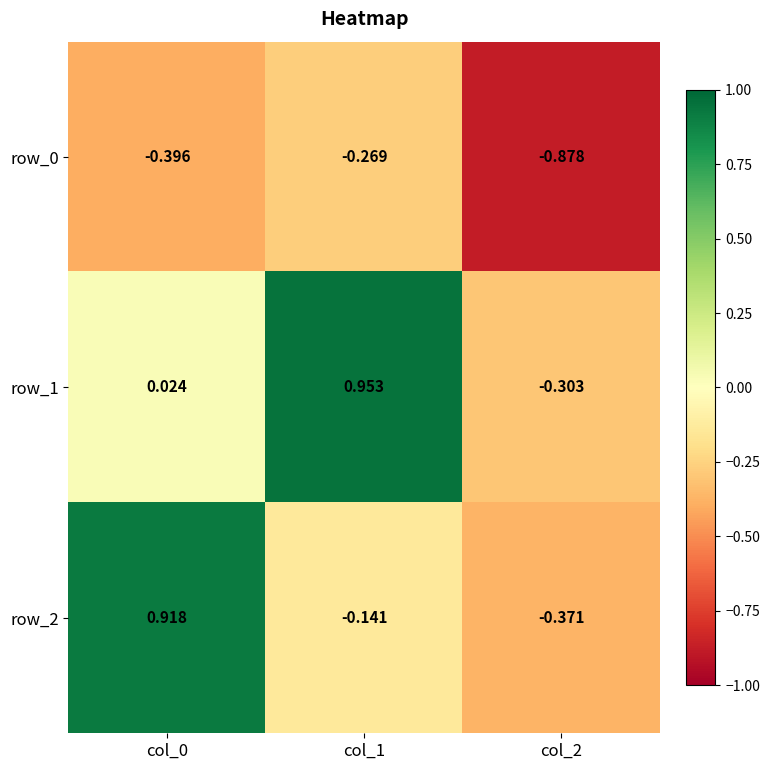

What is the average value of the row_2 series?

0.1